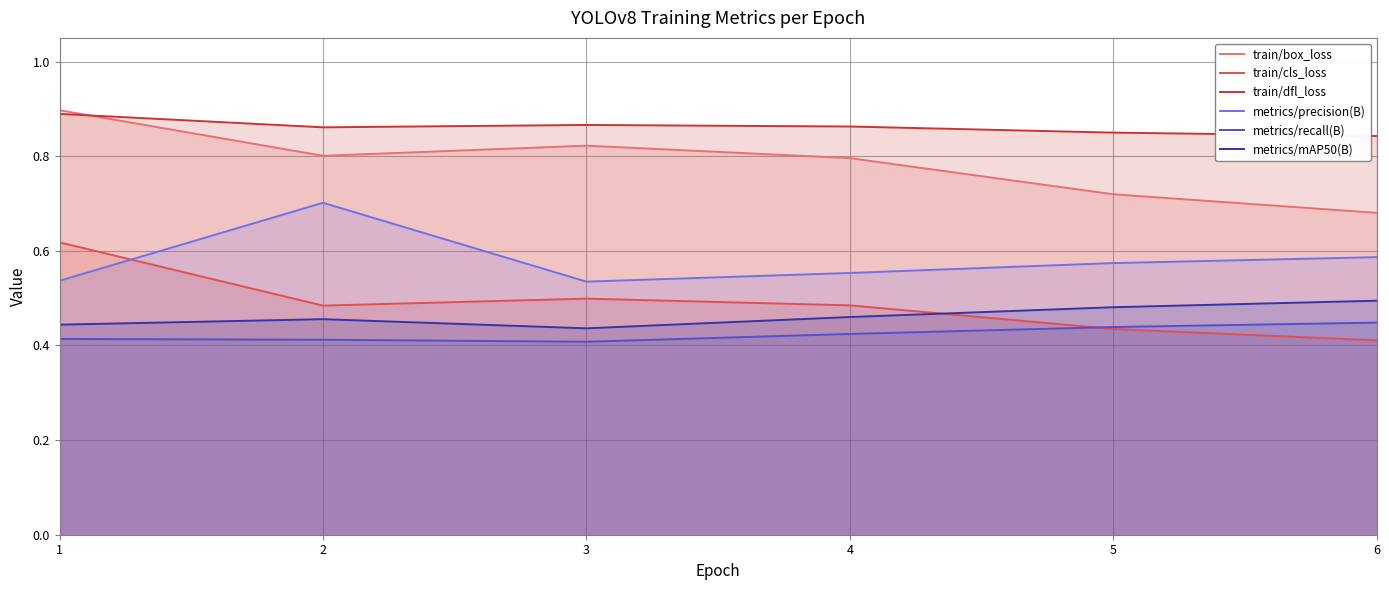

Which series ends up on top after the final intersection of train/cls_loss and metrics/recall(B)?

metrics/recall(B)